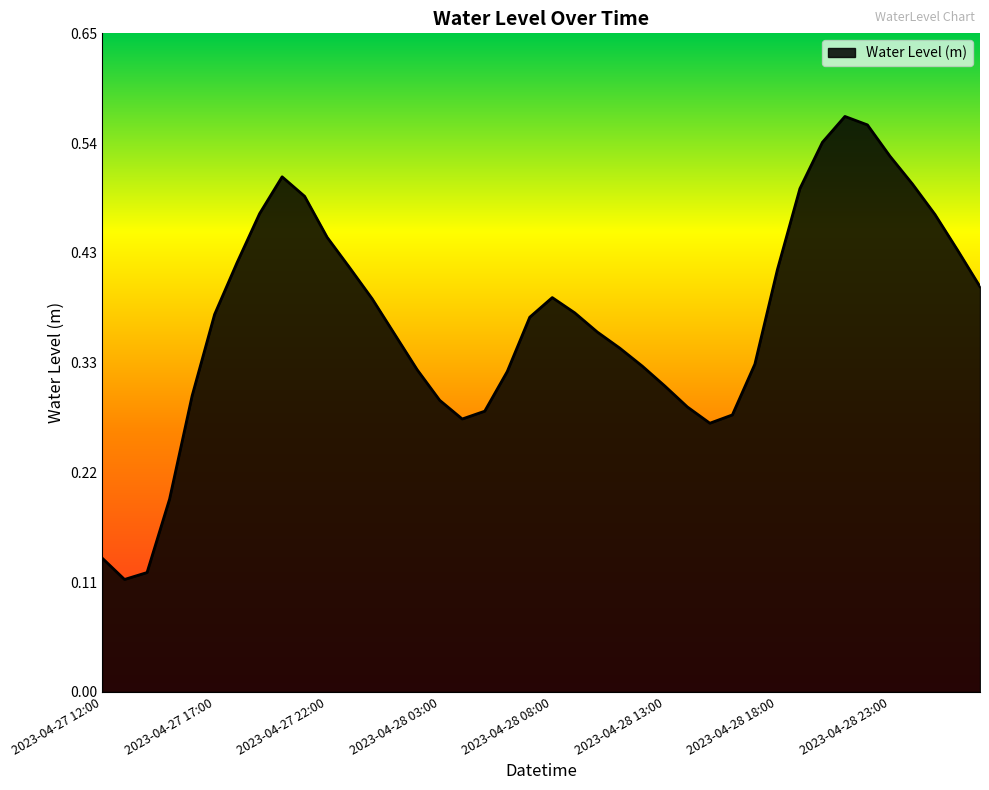

Reading left to right, transcribe all the data shown in this chart.

2023-04-27 12:00=0.1	2023-04-27 13:00=0.1	2023-04-27 14:00=0.1	2023-04-27 15:00=0.2	2023-04-27 16:00=0.3	2023-04-27 17:00=0.4	2023-04-27 18:00=0.4	2023-04-27 19:00=0.5	2023-04-27 20:00=0.5	2023-04-27 21:00=0.5	2023-04-27 22:00=0.4	2023-04-27 23:00=0.4	2023-04-28 00:00=0.4	2023-04-28 01:00=0.4	2023-04-28 02:00=0.3	2023-04-28 03:00=0.3	2023-04-28 04:00=0.3	2023-04-28 05:00=0.3	2023-04-28 06:00=0.3	2023-04-28 07:00=0.4	2023-04-28 08:00=0.4	2023-04-28 09:00=0.4	2023-04-28 10:00=0.4	2023-04-28 11:00=0.3	2023-04-28 12:00=0.3	2023-04-28 13:00=0.3	2023-04-28 14:00=0.3	2023-04-28 15:00=0.3	2023-04-28 16:00=0.3	2023-04-28 17:00=0.3	2023-04-28 18:00=0.4	2023-04-28 19:00=0.5	2023-04-28 20:00=0.5	2023-04-28 21:00=0.6	2023-04-28 22:00=0.6	2023-04-28 23:00=0.5	2023-04-29 00:00=0.5	2023-04-29 01:00=0.5	2023-04-29 02:00=0.4	2023-04-29 03:00=0.4